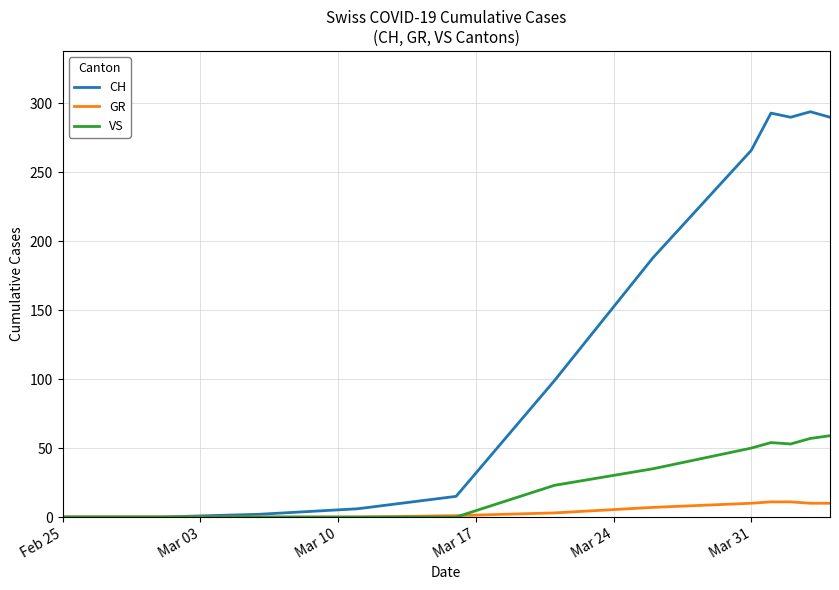

What is the greatest value displayed?

294